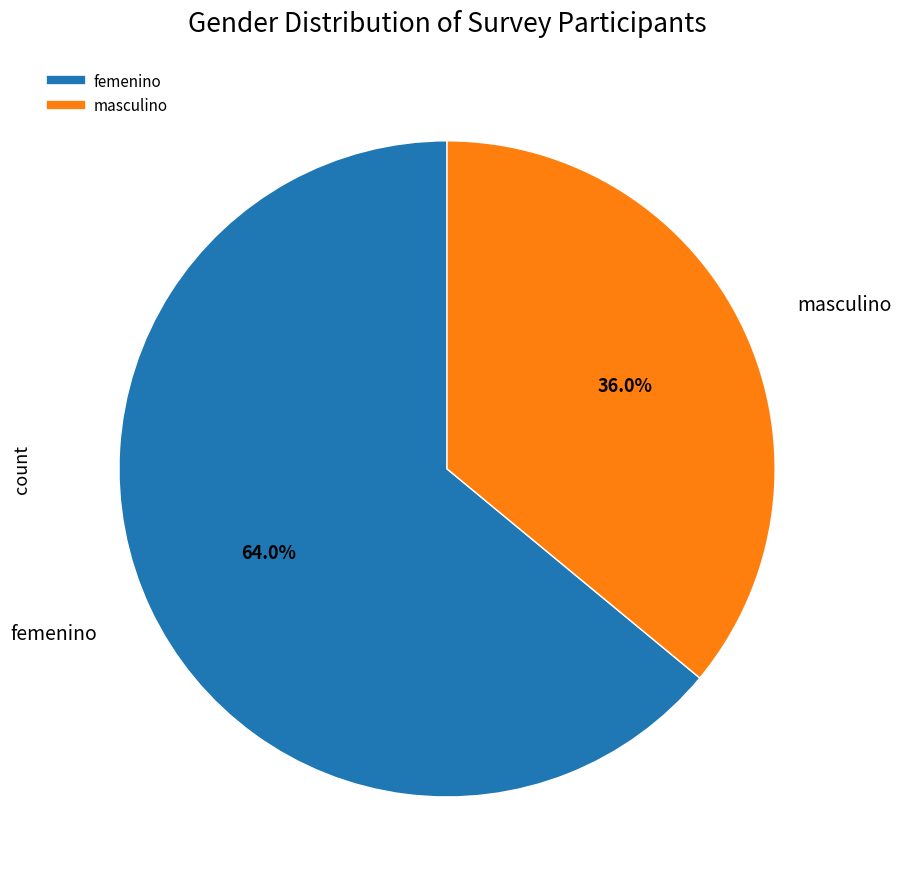

To the nearest percent, what portion does femenino represent?

64%